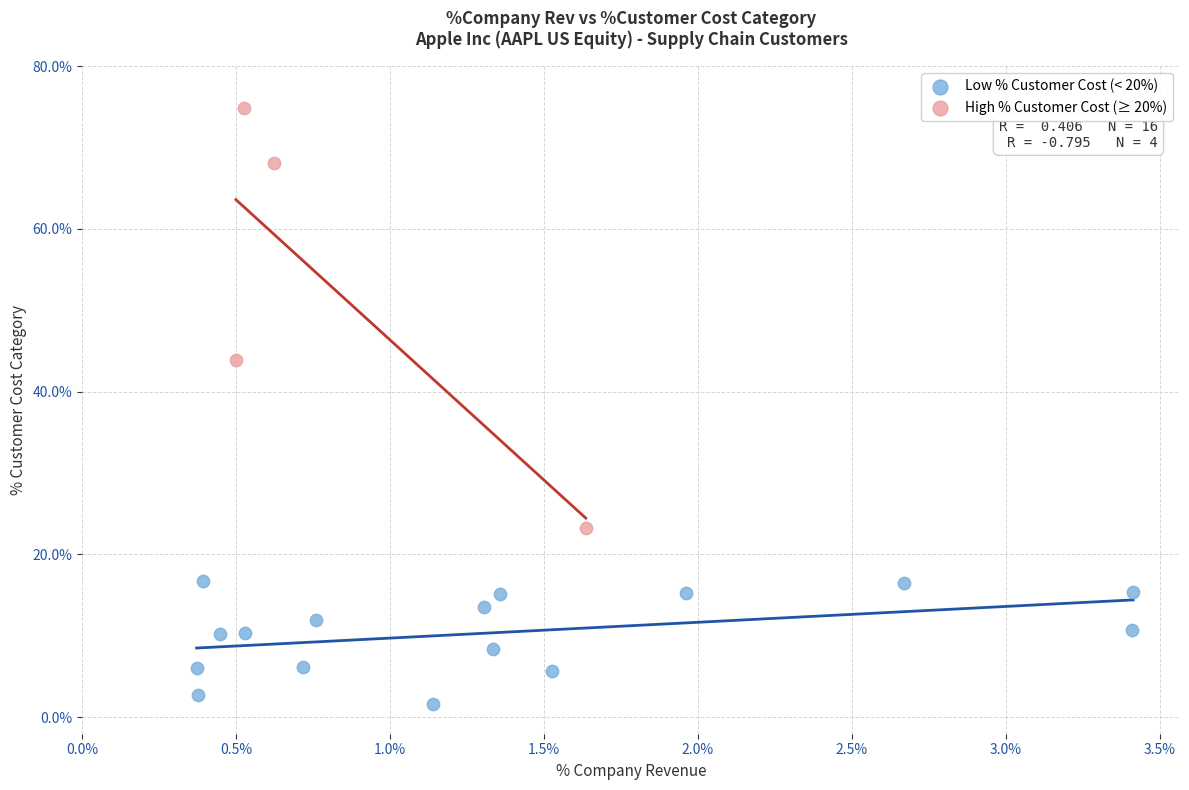

Which series contains the lowest Y value?

Low % Customer Cost (< 20%)